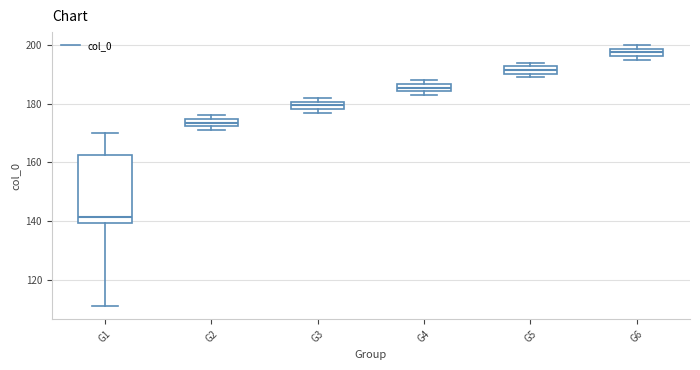

Which box is the tallest, from its lower edge to its upper edge?

G1